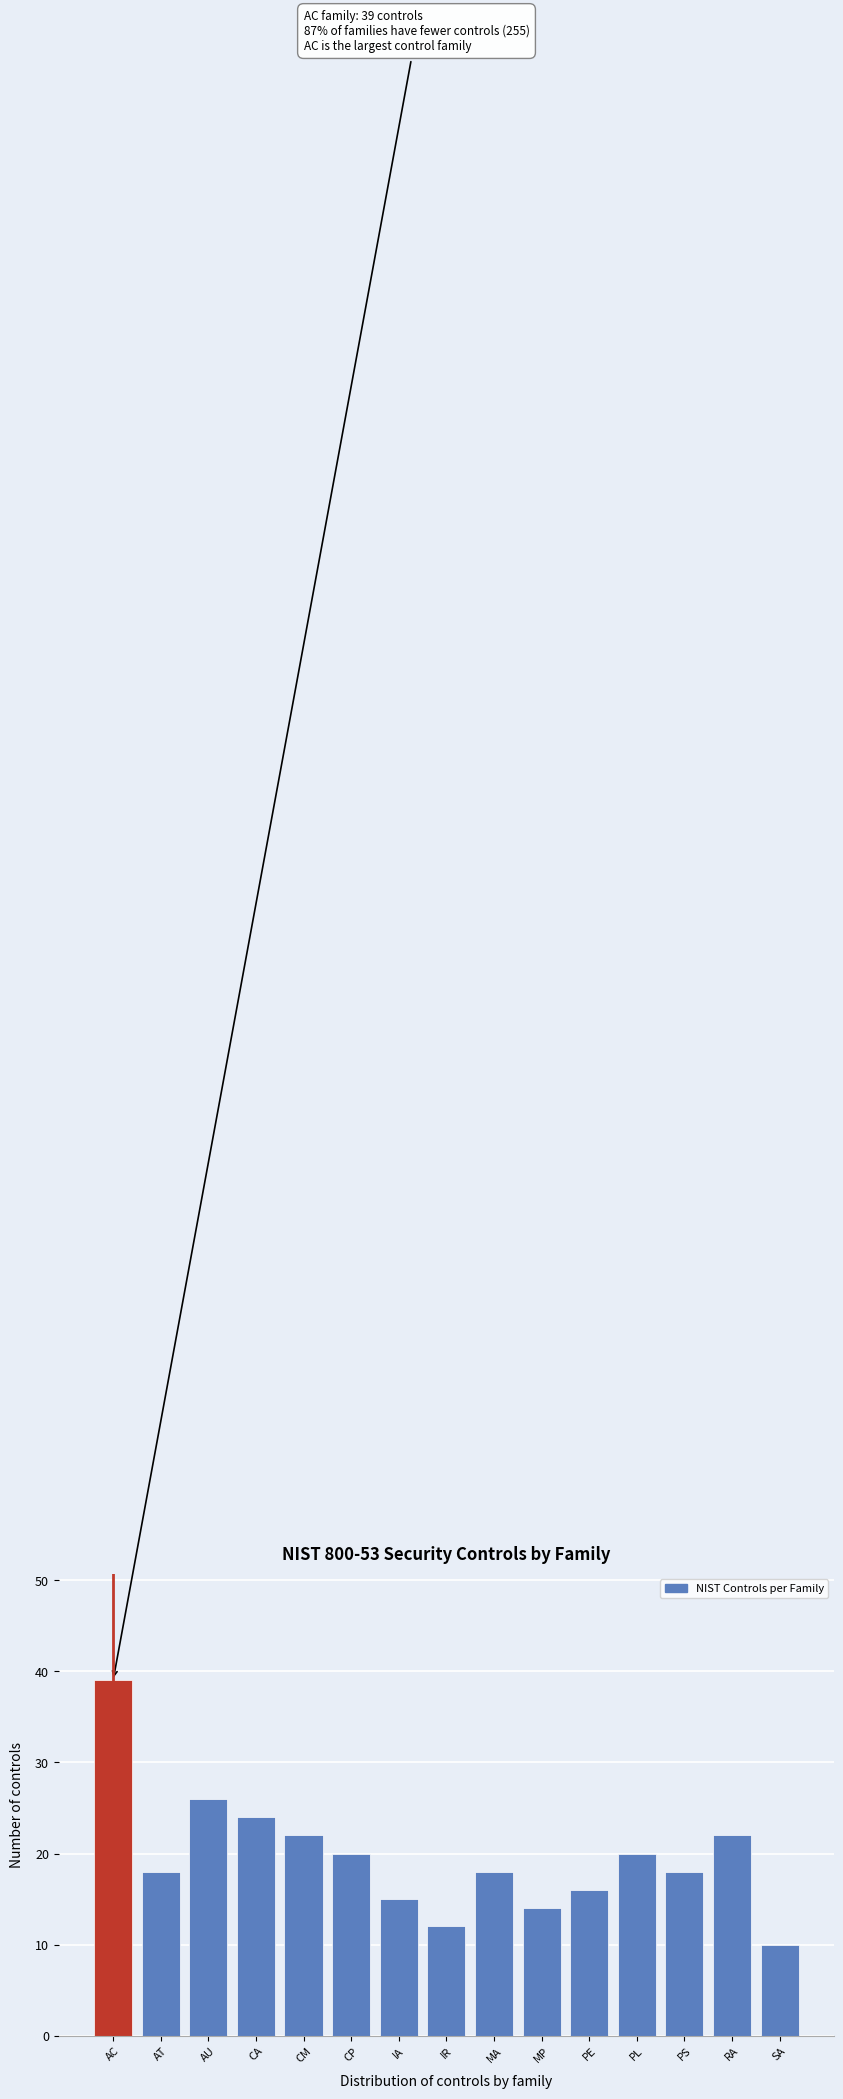

Reading left to right, what are all the values shown in this chart?

39	18	26	24	22	20	15	12	18	14	16	20	18	22	10